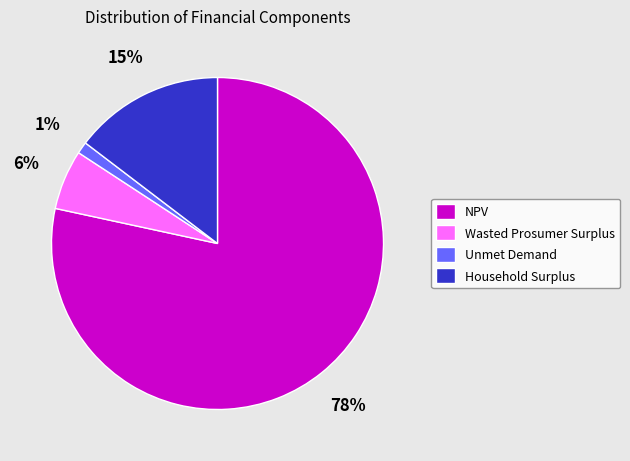

Do Household Surplus and NPV together represent more than half of the pie?

Yes